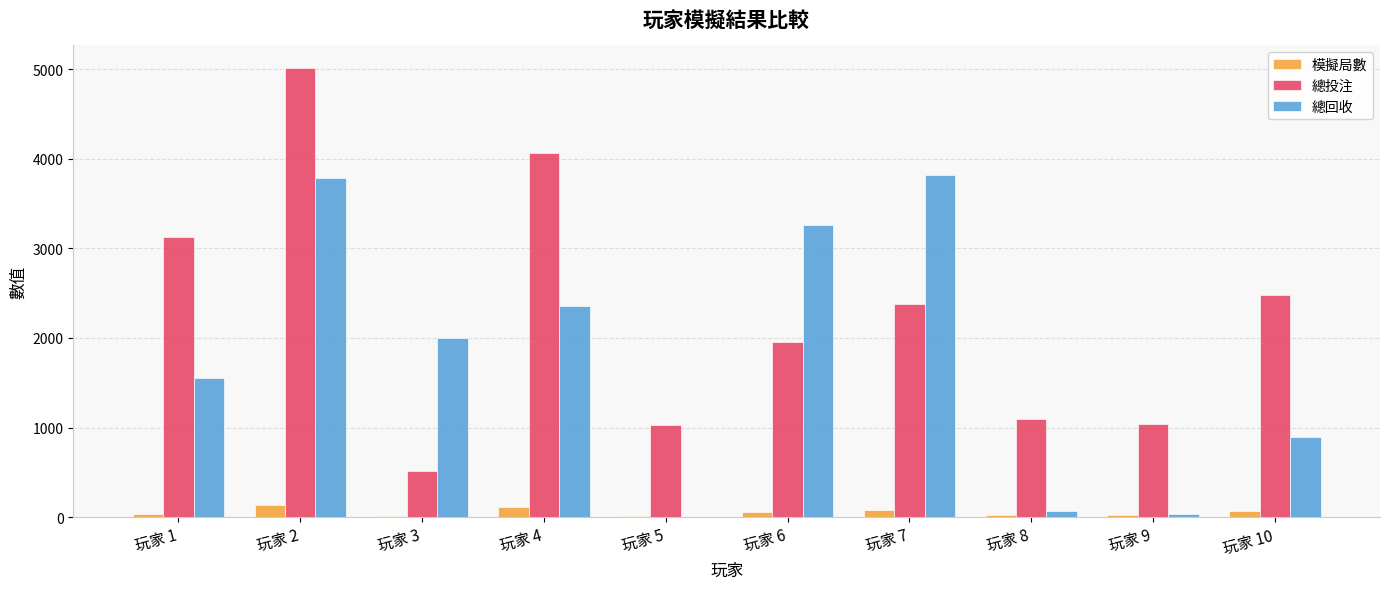

Is the value of 總投注 at 玩家 7 greater than the value of 模擬局數 at 玩家 3?

Yes